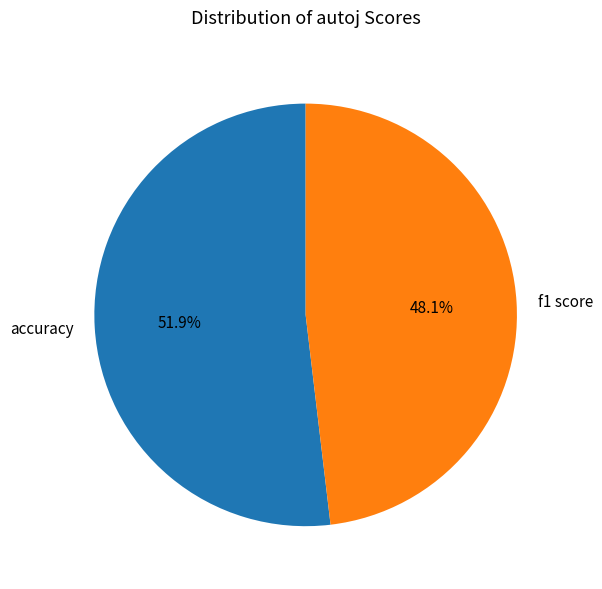

Is it true that accuracy is 52% of the pie?

True